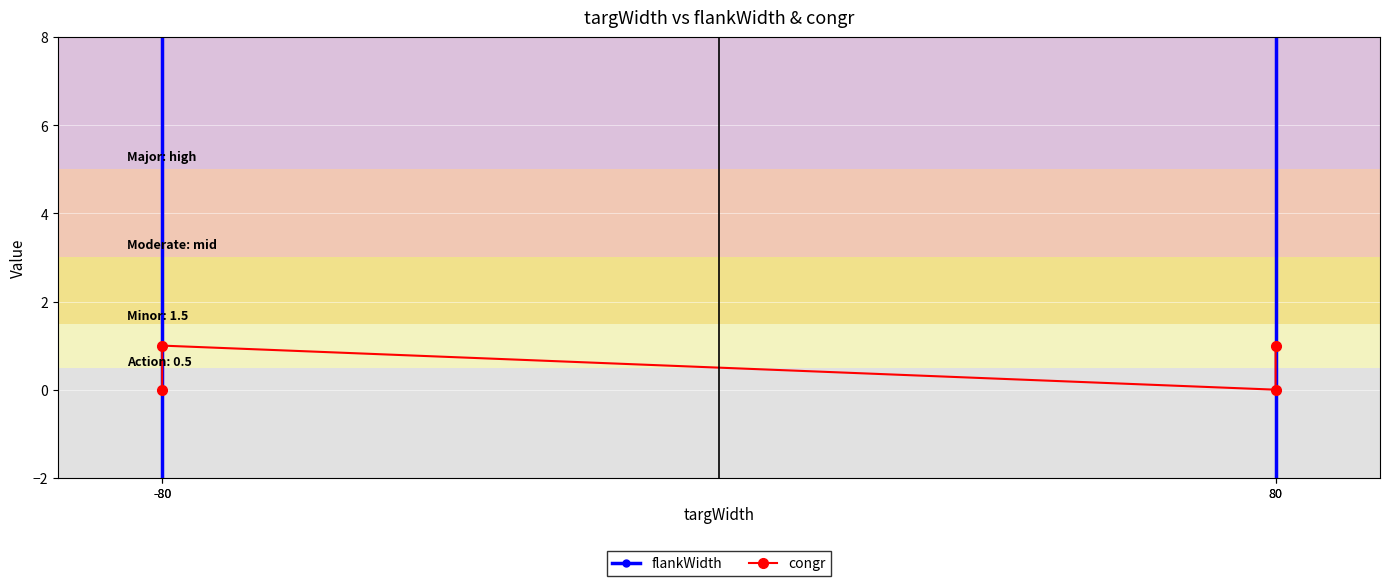

Where do congr and flankWidth first cross each other?

80 and 80